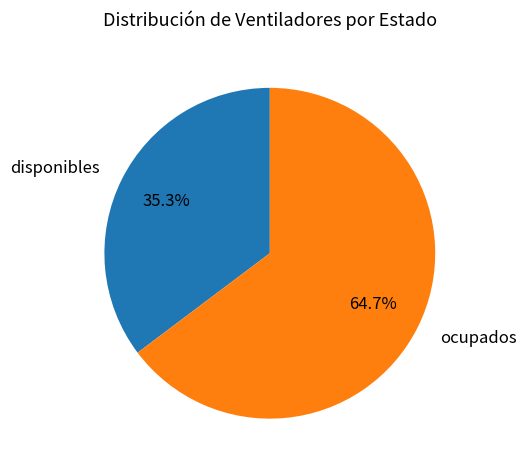

To the nearest percent, what portion does ocupados represent?

65%